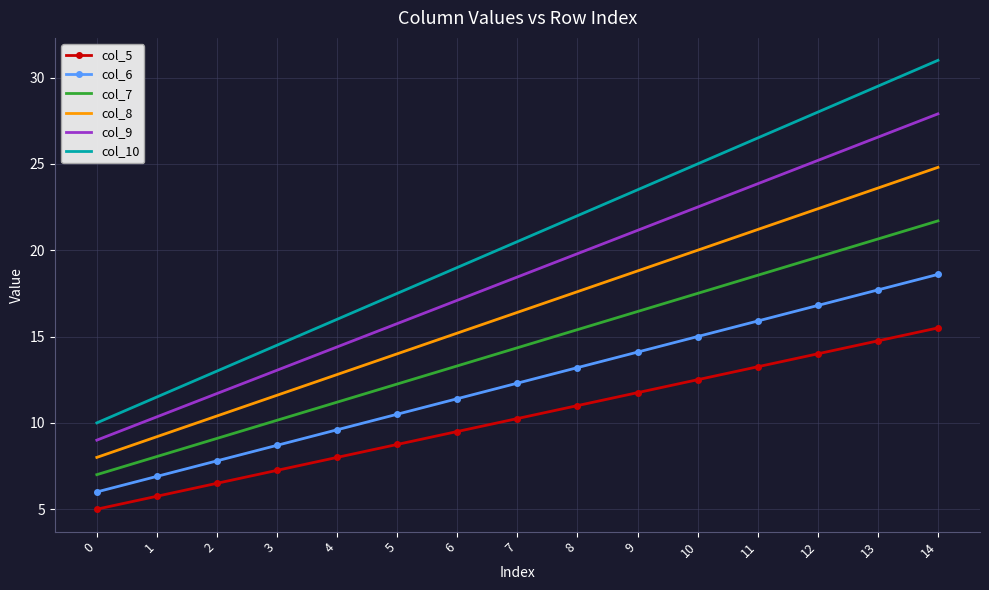

How many values in the col_9 series are below 18?

7